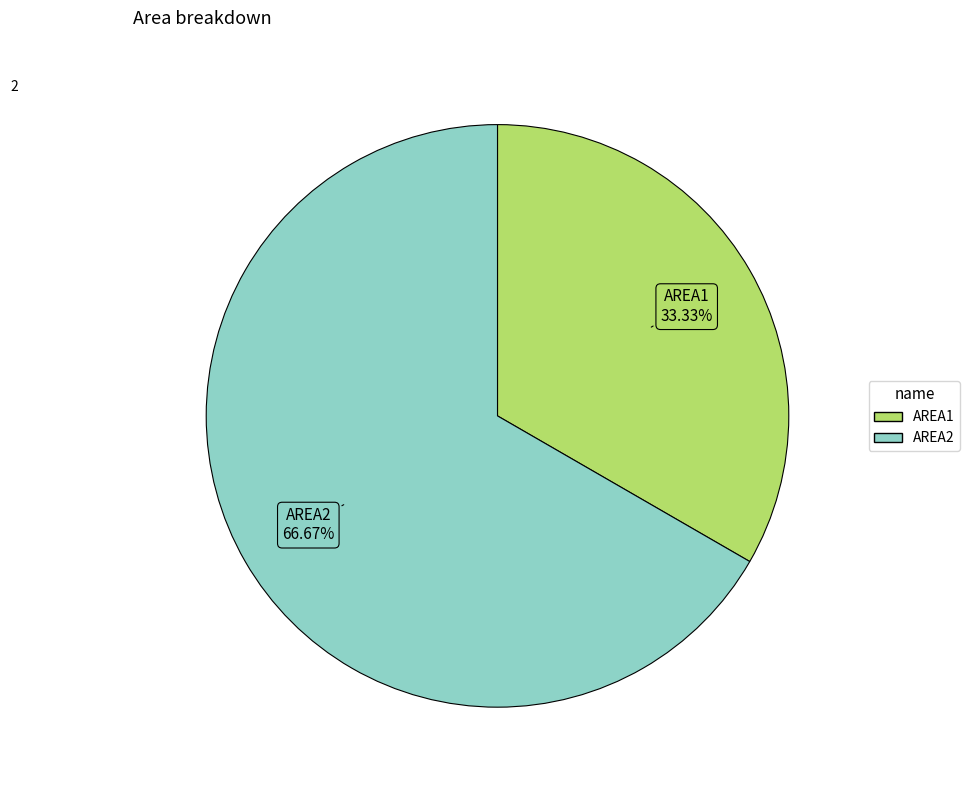

To the nearest percent, what is the difference between the AREA1 and AREA2 slice percentages?

33%